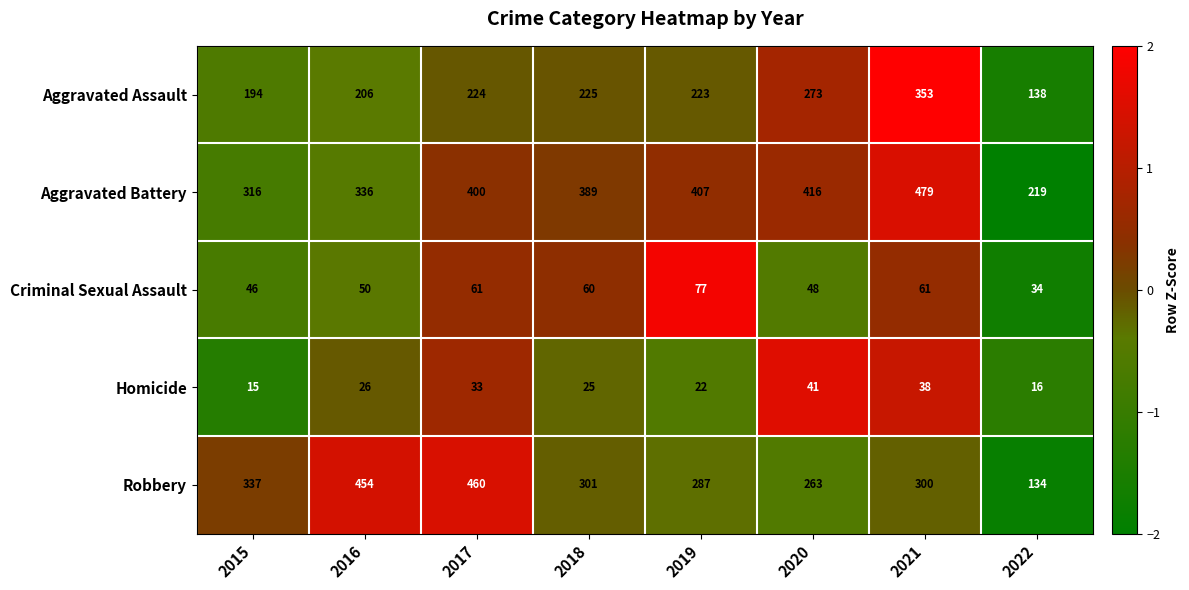

What is the smallest value displayed?

15